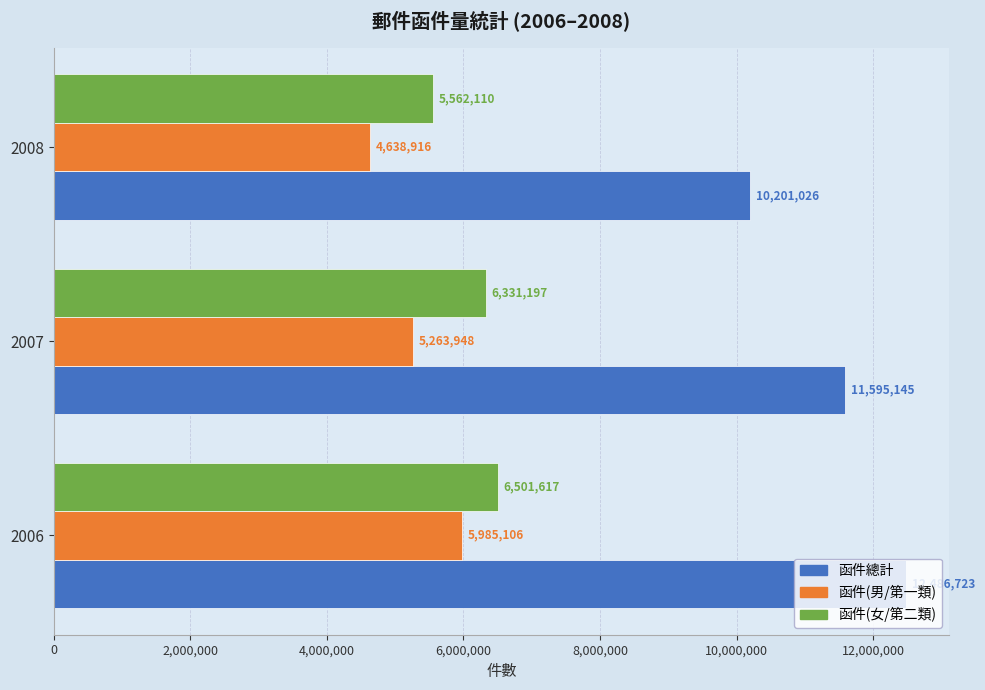

What is the greatest value displayed?

12486723